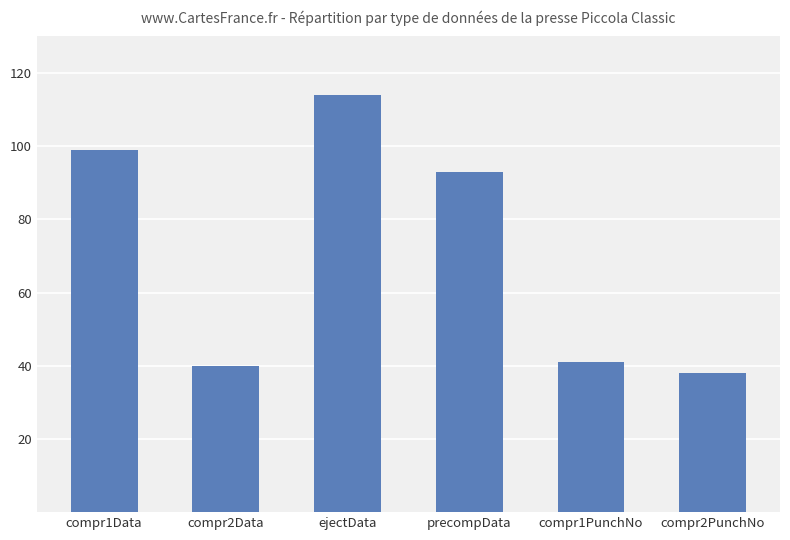

The chart shows a value of 59 at compr2Data. True or false?

False